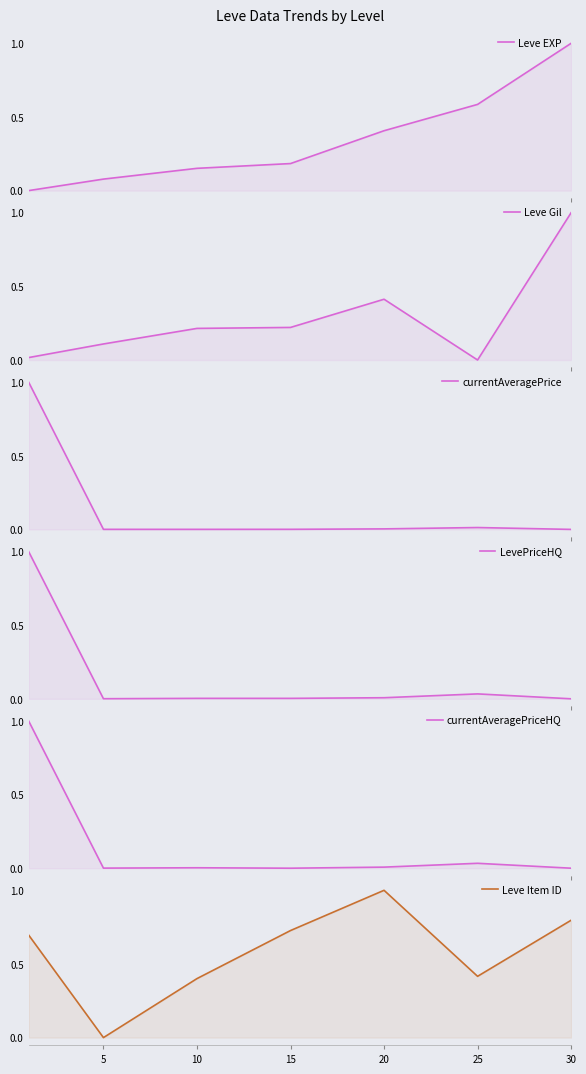

Reading left to right, list all the values displayed in this chart.

Leve EXP: 0.0	0.1	0.2	0.2	0.4	0.6	1.0
Leve Gil: 0.0	0.1	0.2	0.2	0.4	0.0	1.0
currentAveragePrice: 1.0	0.0	0.0	0.0	0.0	0.0	0.0
LevePriceHQ: 1.0	0.0	0.0	0.0	0.0	0.0	0.0
currentAveragePriceHQ: 1.0	0.0	0.0	0.0	0.0	0.0	0.0
Leve Item ID: 0.7	0.0	0.4	0.7	1.0	0.4	0.8